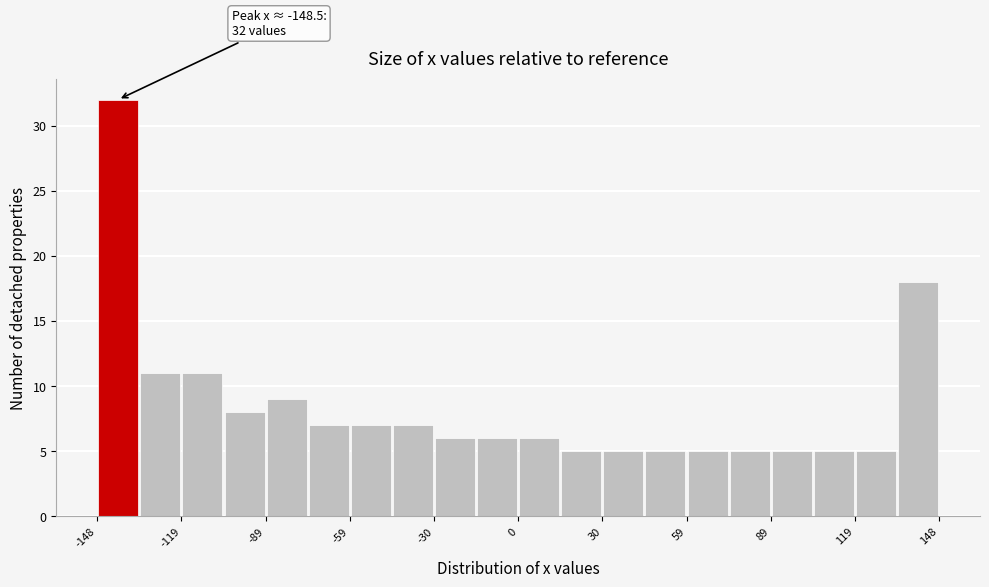

Around what value on the x-axis is the tallest bar? Give the approximate position of its centre, as read against the axis.

-140